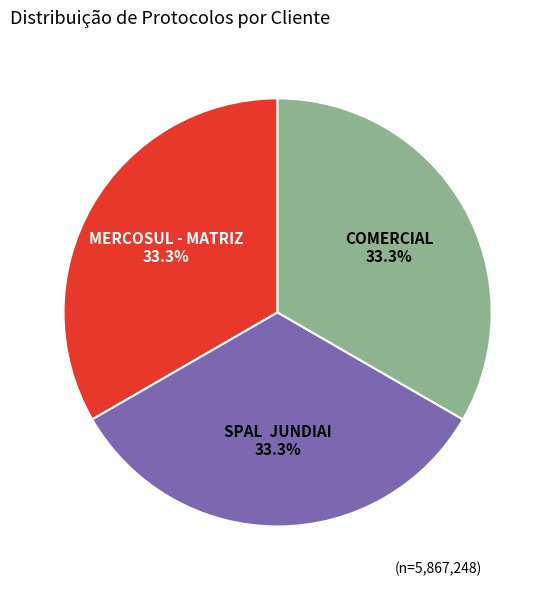

Does MERCOSUL - MATRIZ account for over 50% of the chart?

No